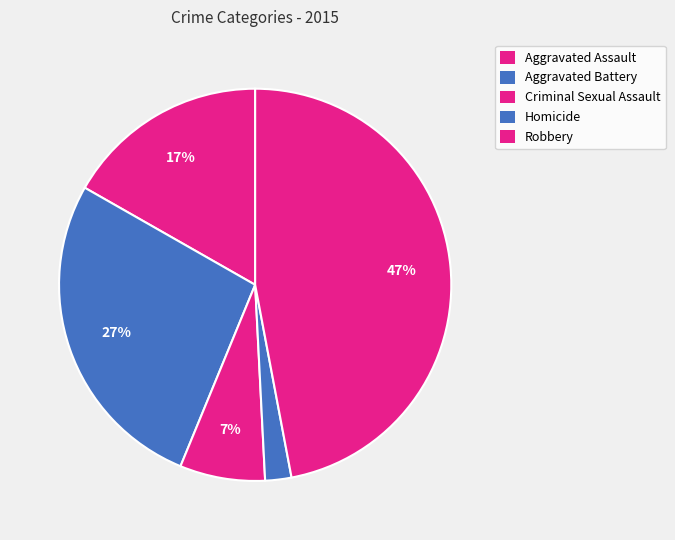

Which category has the biggest portion of the pie?

Robbery